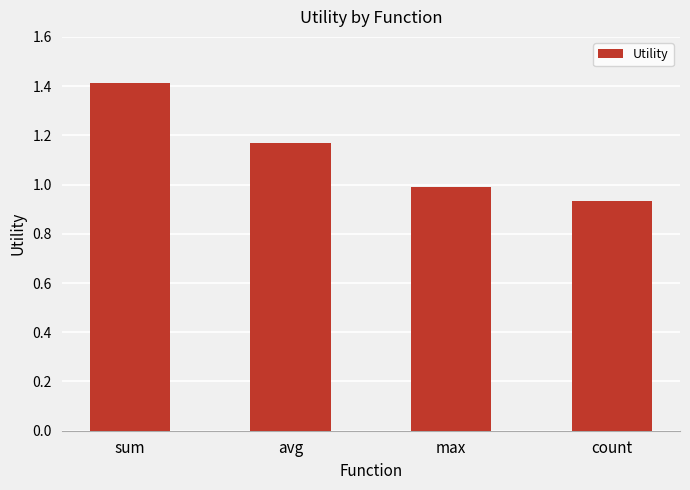

True or false: the data shows 0.6 at sum.

False